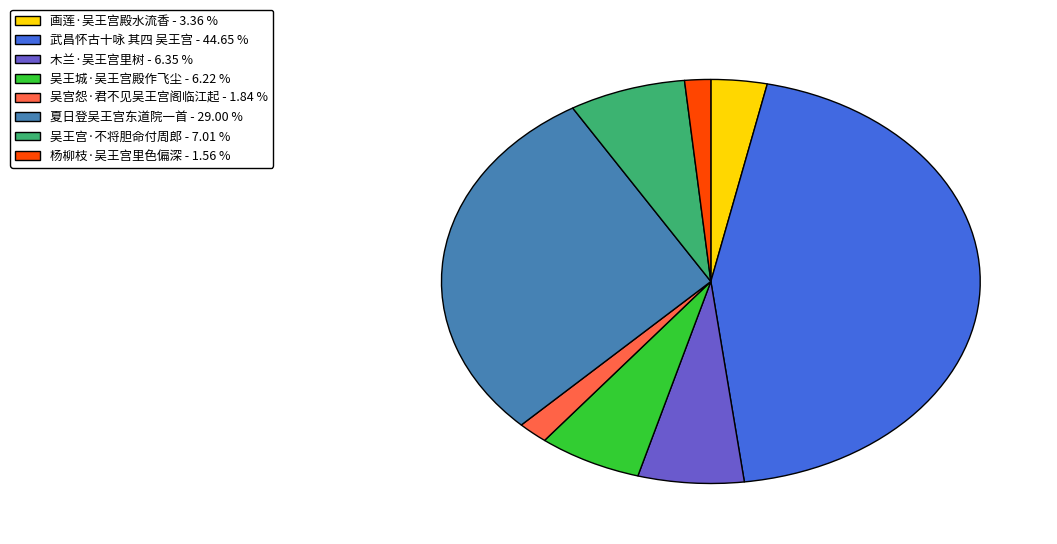

Between 吴王城·吴王宫殿作飞尘 - 6.22 % and 杨柳枝·吴王宫里色偏深 - 1.56 %, which is larger?

吴王城·吴王宫殿作飞尘 - 6.22 %